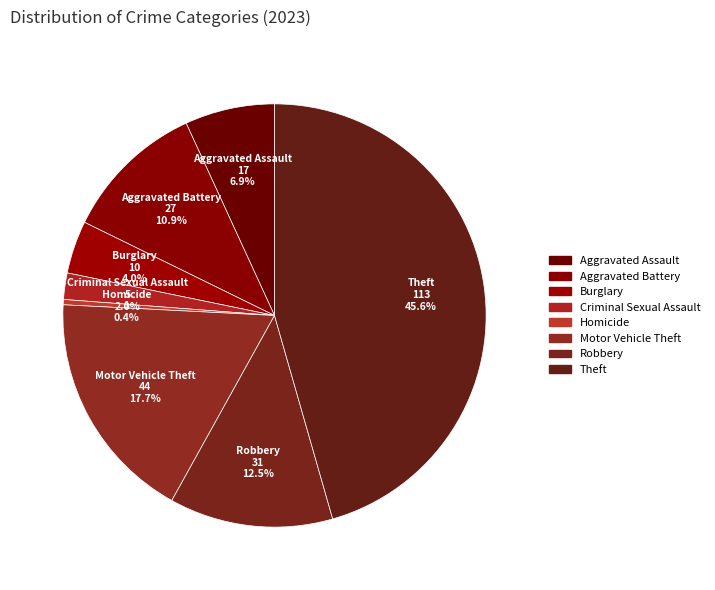

Does Criminal Sexual Assault represent more than half of the total?

No